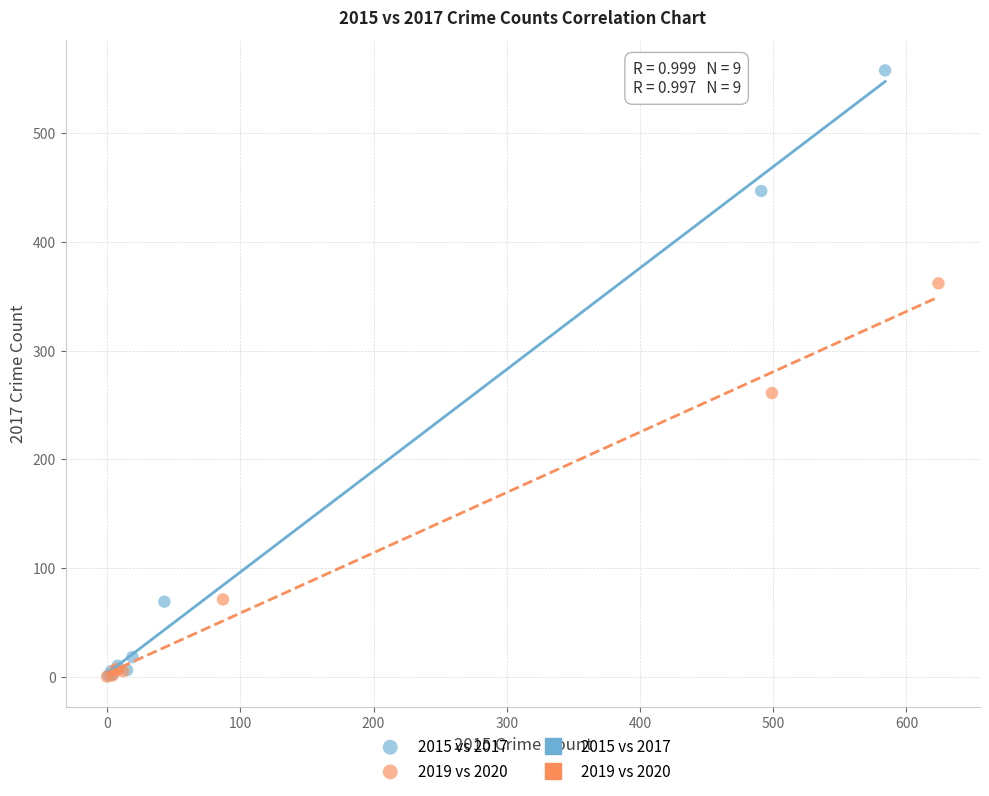

Which series has the largest Y range (max minus min)?

2015 vs 2017